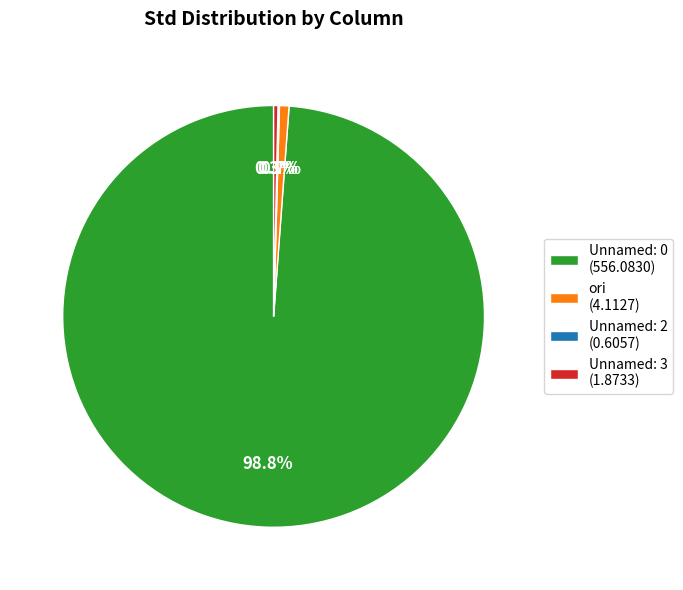

Do ori (4.1127) and Unnamed: 0 (556.0830) together represent more than half of the pie?

Yes